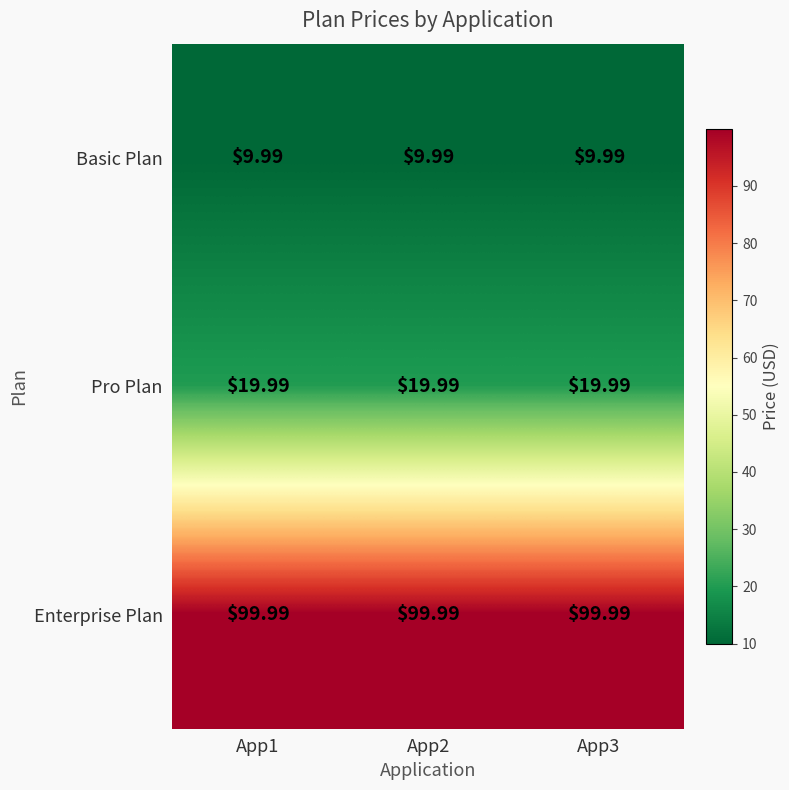

List the series in order of their peak value, lowest first.

Basic Plan, Pro Plan, Enterprise Plan